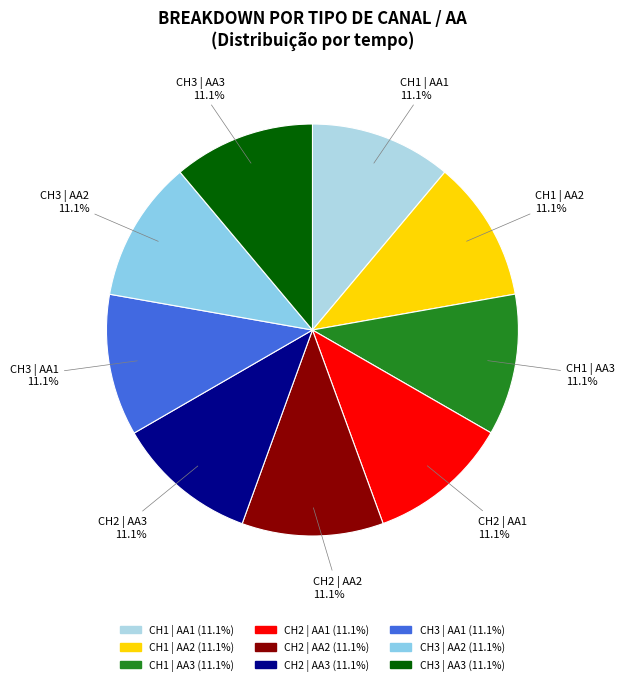

To the nearest percent, what is the combined percentage of CH2 | AA2 and CH3 | AA1?

22%